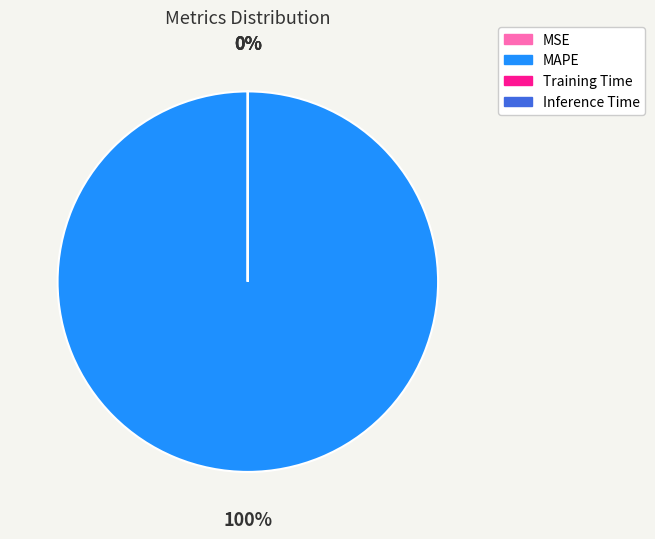

Which category has the smallest portion of the pie?

MSE